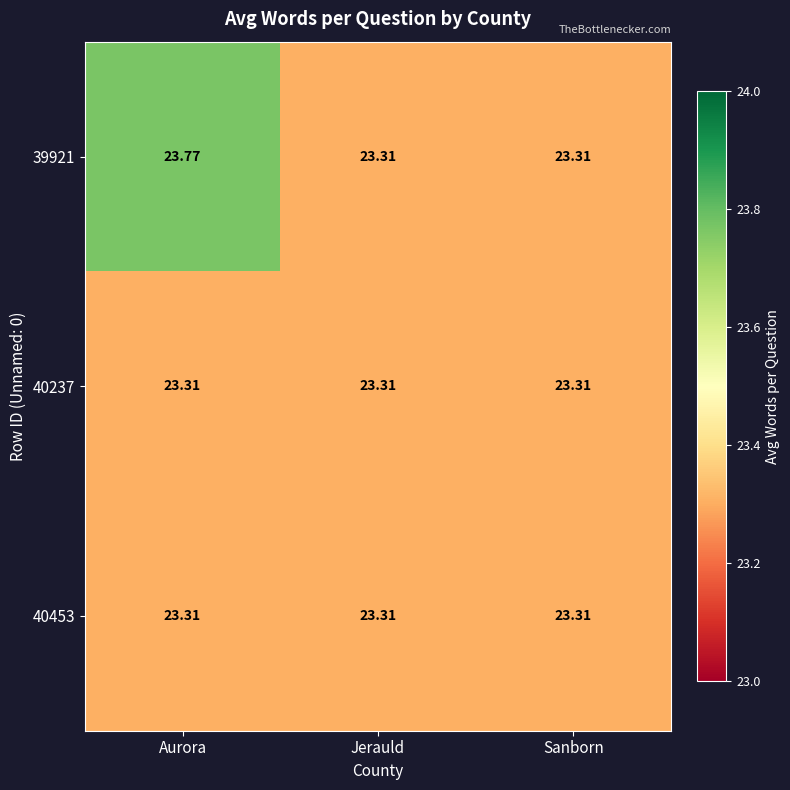

At which label does 39921 reach its peak?

Aurora